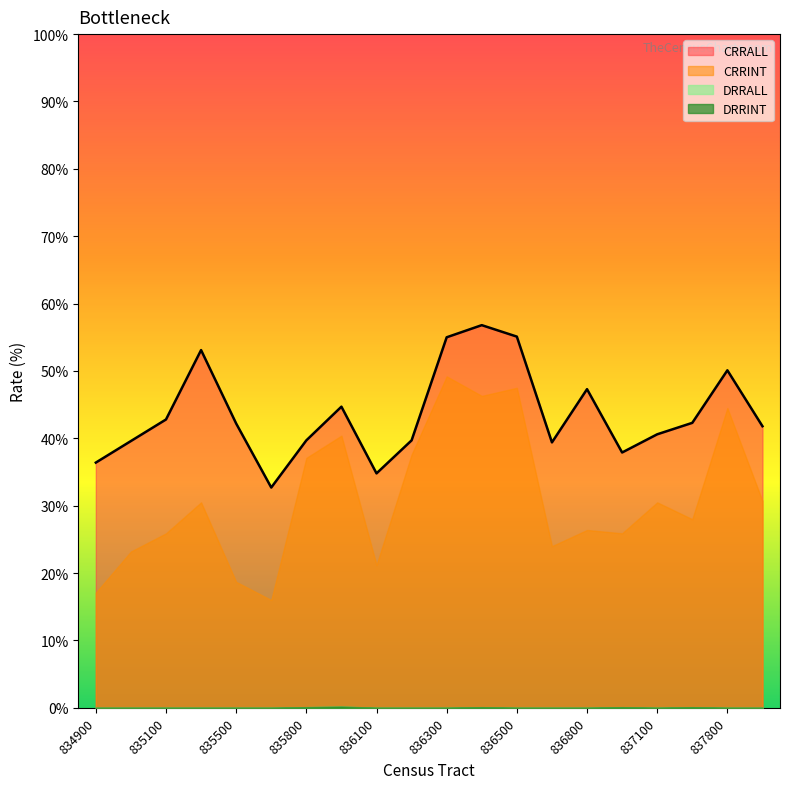

Is it true that DRRINT equals 0.0 at 836300?

True